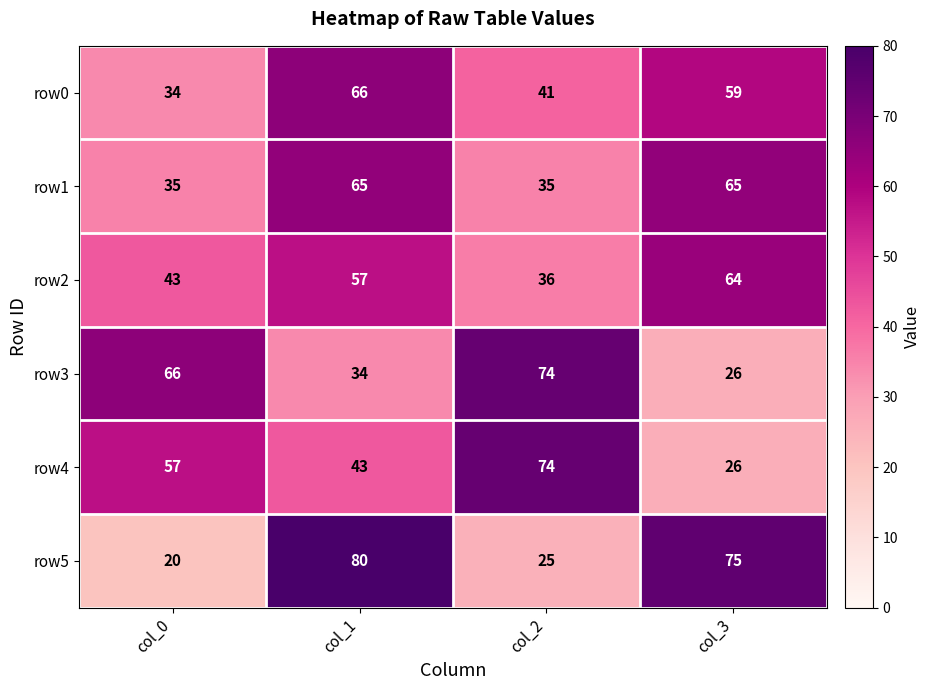

Which series has the widest spread of values?

row5